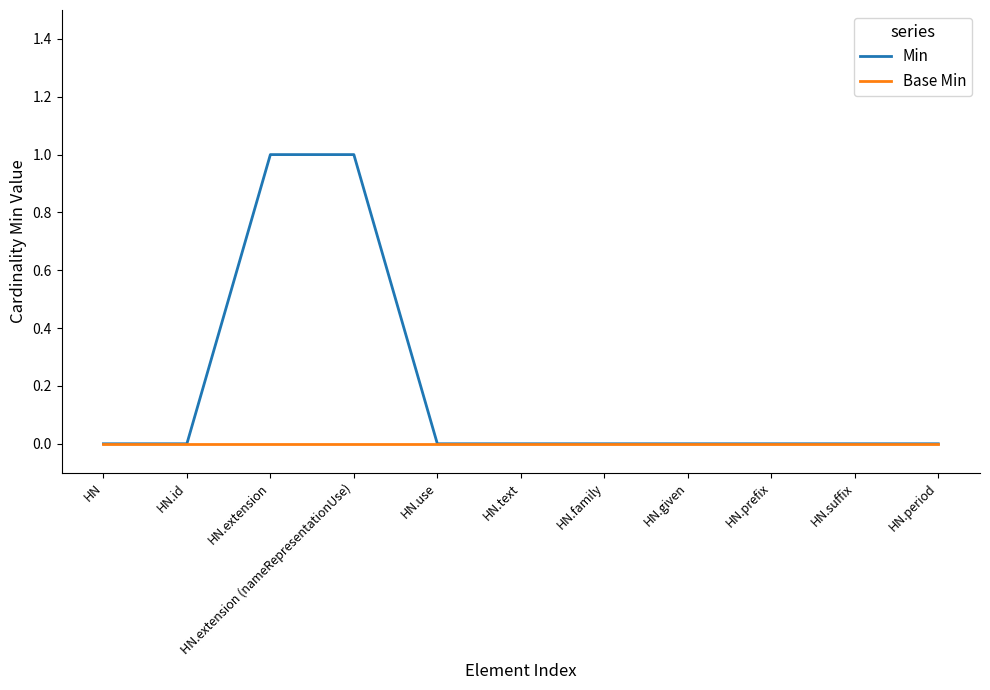

What are all the series names shown in the legend?

Min, Base Min